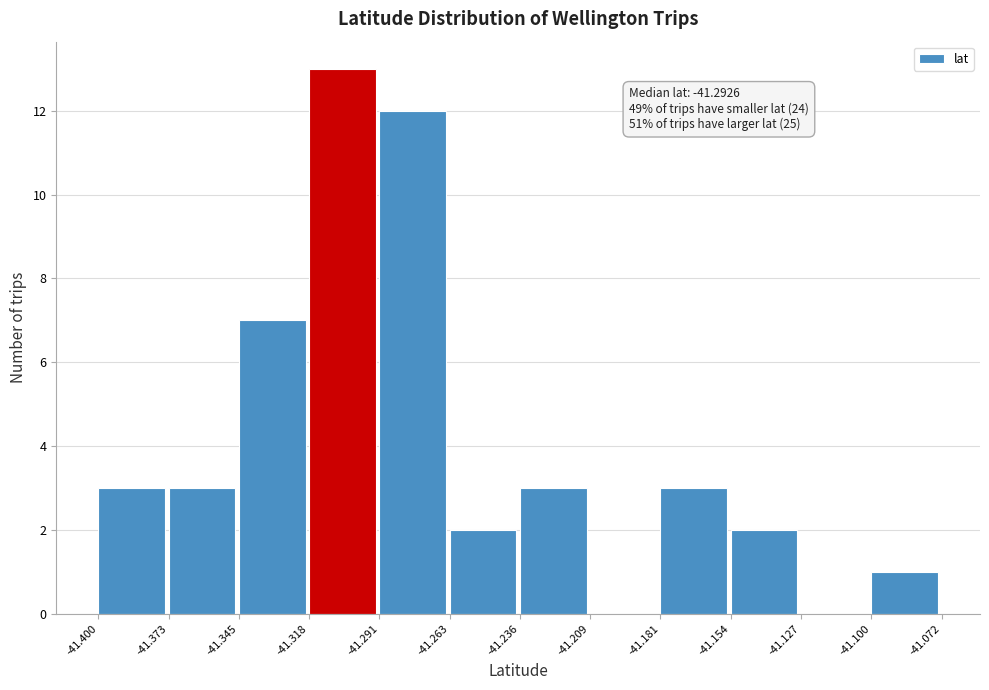

Which range on the x-axis has the tallest bar?

-41.318 to -41.291